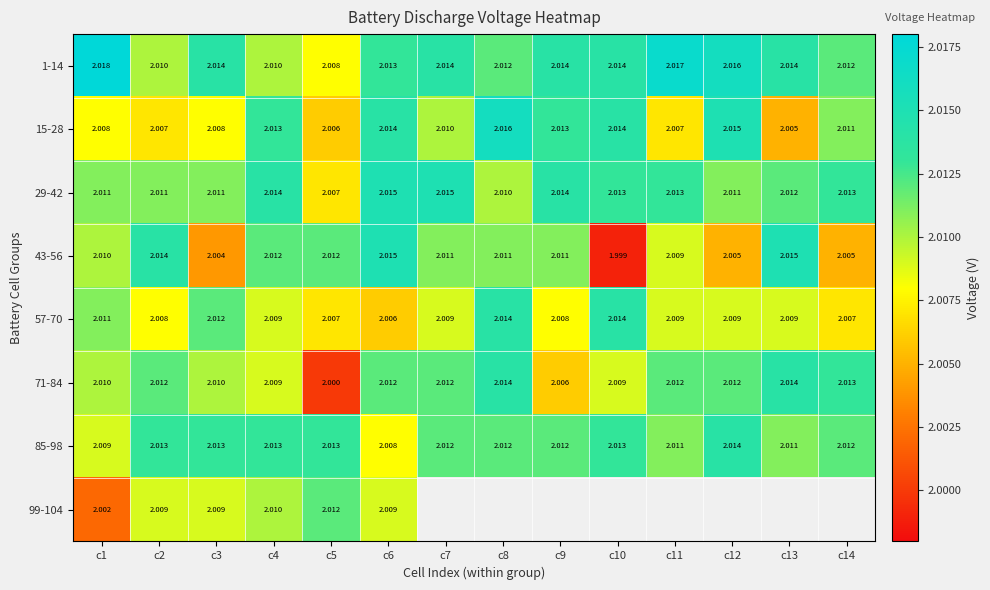

Is the value of 71-84 at c7 greater than the value of 57-70 at c8?

No